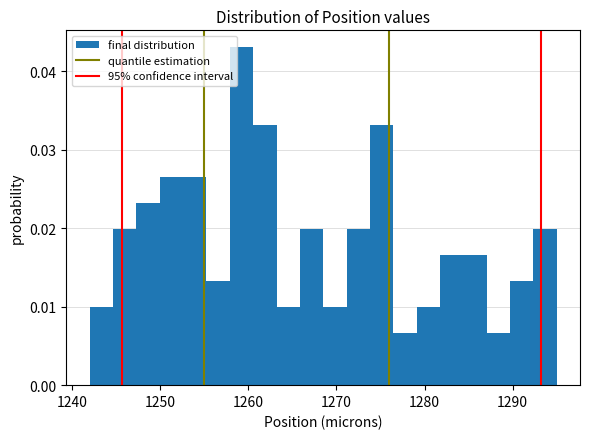

Around what value on the x-axis is the tallest bar? Give the approximate position of its centre, as read against the axis.

1259